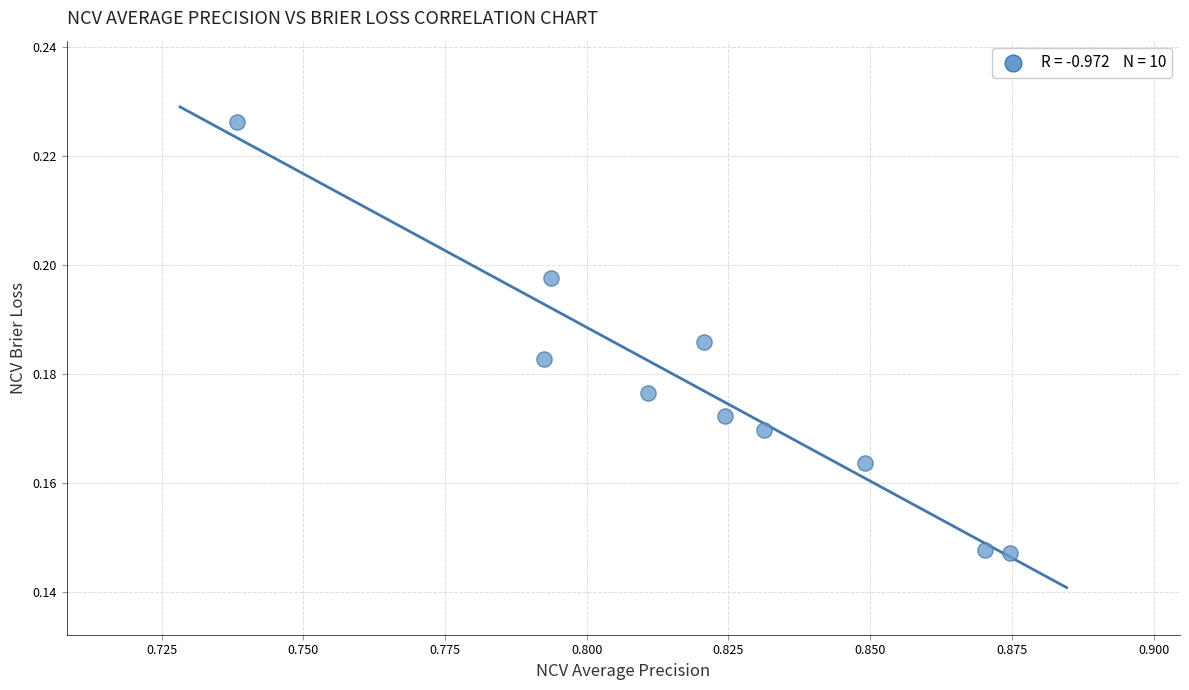

What is the average X value?

0.8